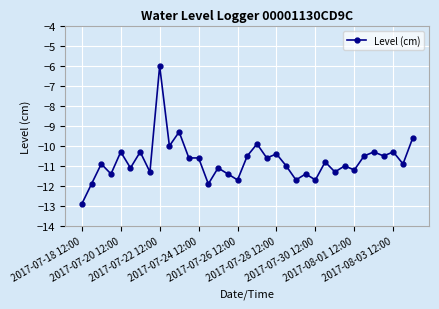

What is the value of the 13th point from the left?

-10.6